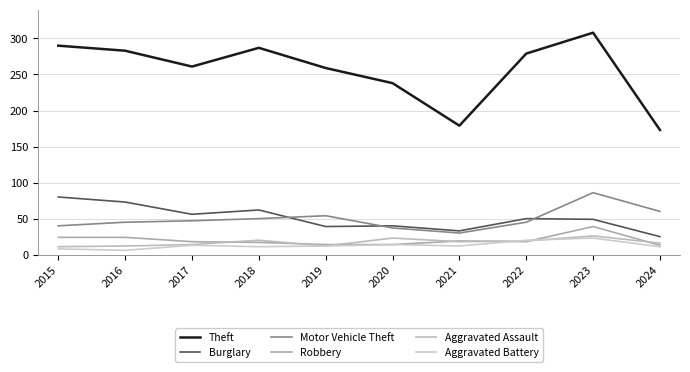

How many lines are shown in the chart?

6